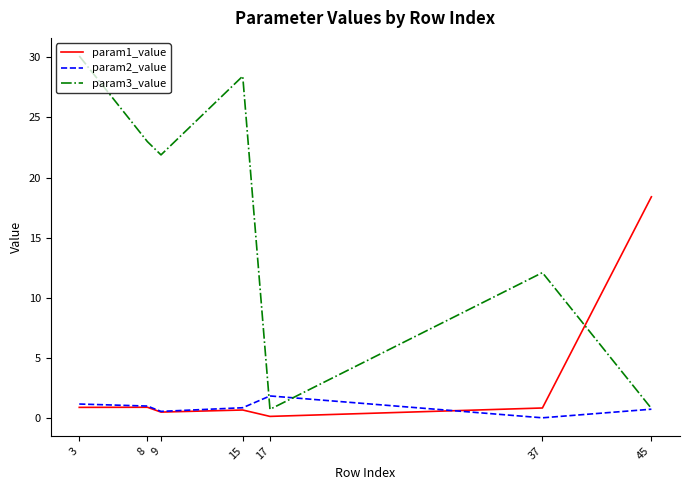

Which series changed the most between 3 and 17?

param3_value